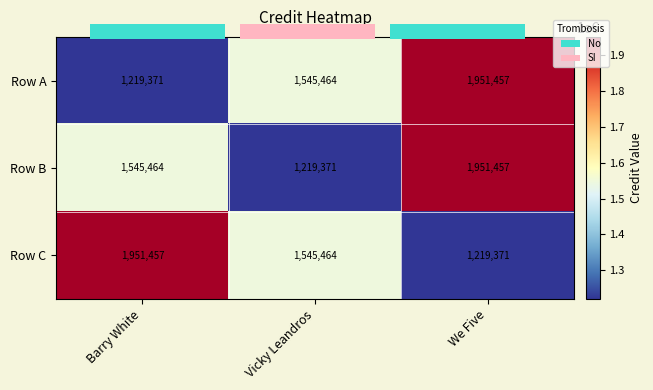

The value of Group at 1.0 is 0. True or false?

False